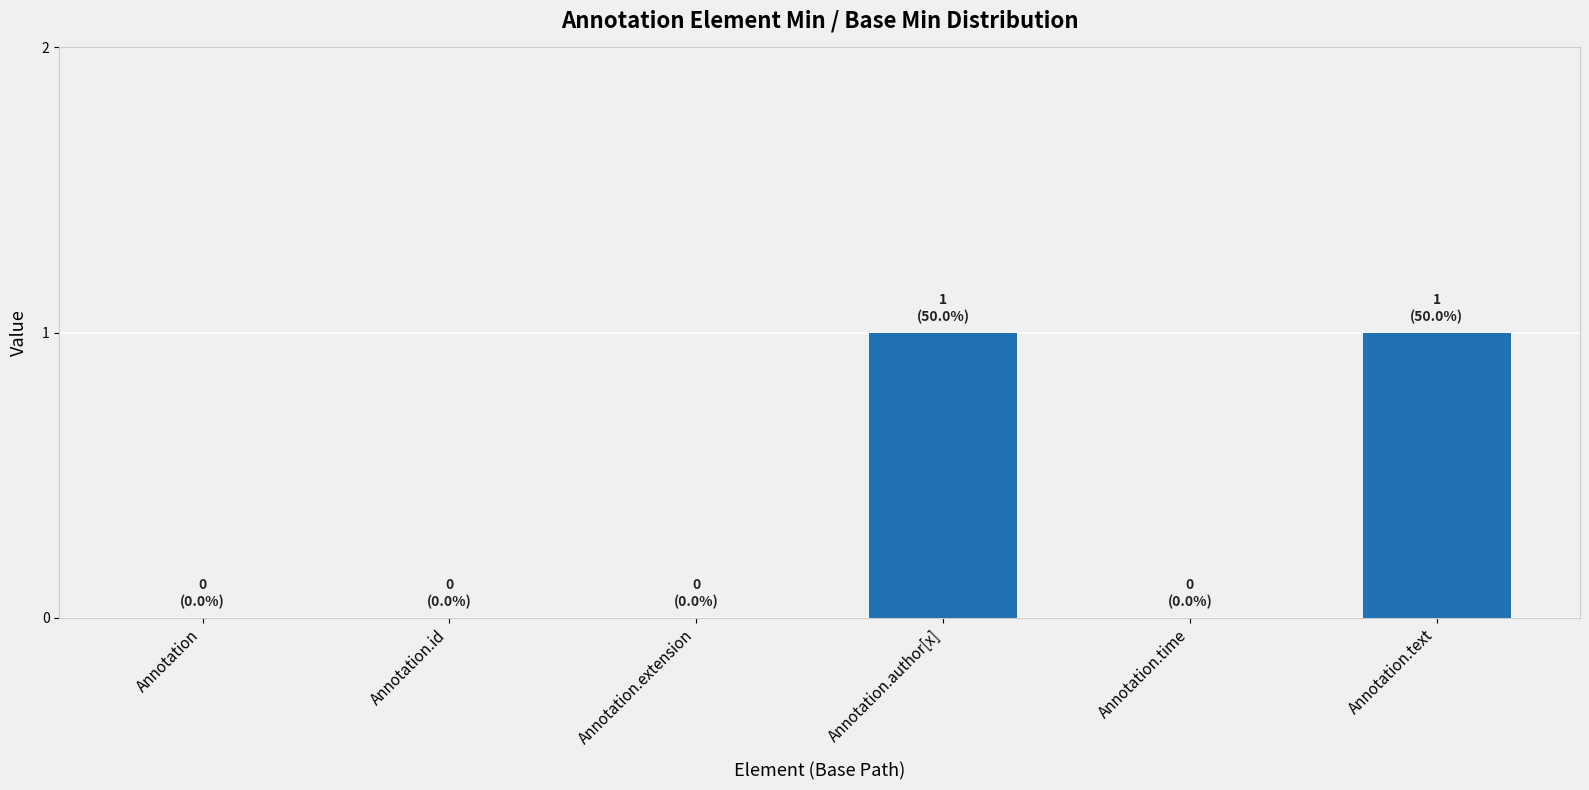

The chart shows a value of -1 at Annotation.id. True or false?

False